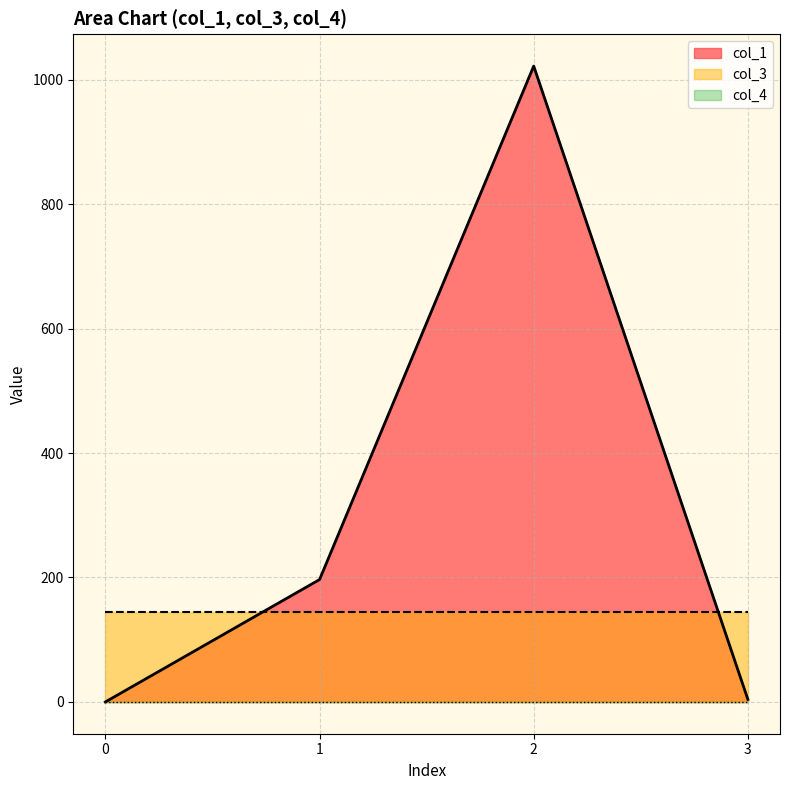

How many lines are shown in the chart?

3